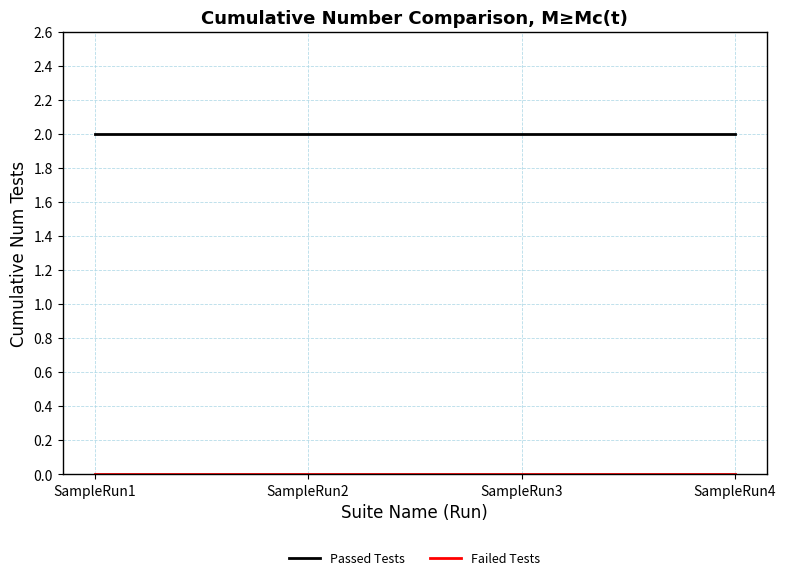

What is the sum of all Passed Tests values?

8